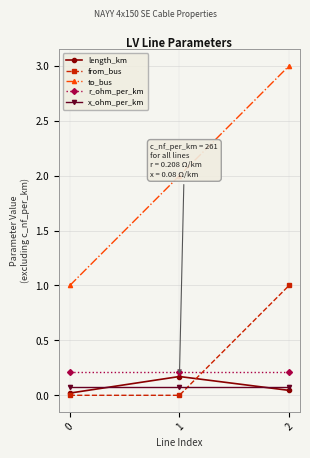

What is the value of the from_bus point at the 3rd from the left?

1.0